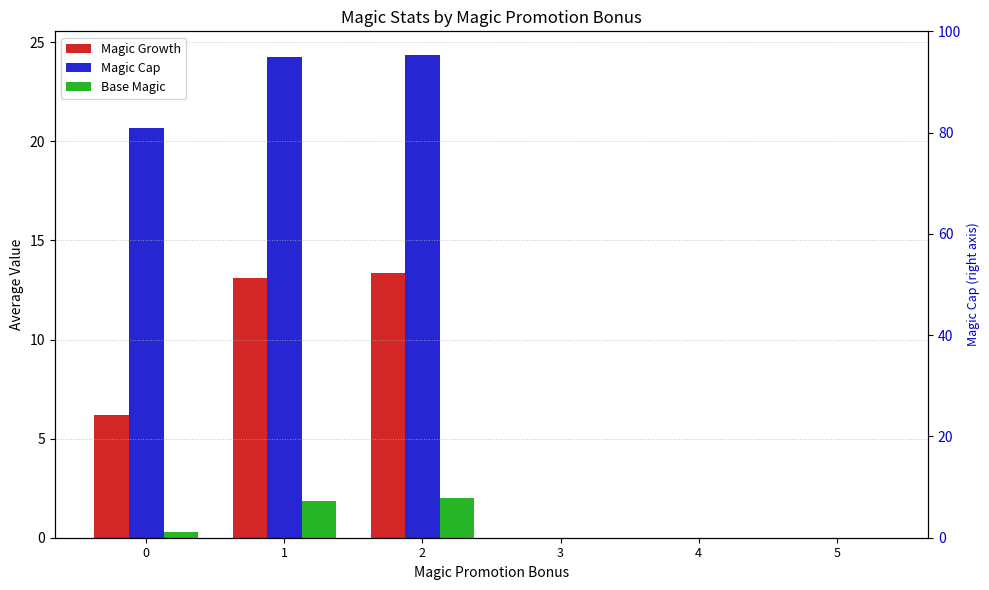

How many groups of bars are there?

6